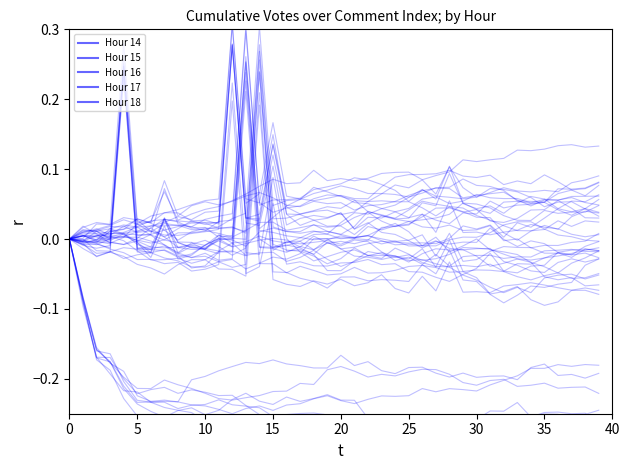

Reading left to right, list all the values displayed in this chart.

Hour 14: 0.0	-0.1	-0.2	-0.2	-0.2	-0.2	-0.2	-0.2	-0.2	-0.2	-0.2	-0.2	-0.2	-0.2	-0.3	-0.3	-0.3	-0.3	-0.3	-0.3	-0.3	-0.3	-0.3	-0.3	-0.3	-0.3	-0.3	-0.3	-0.3	-0.3	-0.3	-0.3	-0.3	-0.3	-0.3	-0.3	-0.3	-0.3	-0.3	-0.3
Hour 15: 0.0	0.0	-0.0	0.0	0.0	-0.0	0.0	0.0	0.0	0.0	0.0	0.0	0.0	0.0	0.3	0.0	0.0	0.0	0.0	0.0	0.0	0.0	0.0	0.0	-0.0	-0.0	0.0	-0.0	0.0	-0.0	-0.0	-0.0	-0.0	-0.0	-0.0	-0.0	-0.0	-0.0	-0.0	-0.0
Hour 16: 0.0	0.0	0.0	-0.0	0.2	-0.0	-0.0	0.0	-0.0	-0.0	-0.0	0.0	-0.0	-0.0	0.0	0.0	0.0	0.0	0.0	0.0	0.0	0.0	0.0	-0.0	-0.0	-0.0	-0.0	0.0	-0.0	-0.0	0.0	-0.0	-0.0	-0.0	-0.0	-0.0	-0.0	-0.0	-0.0	-0.0
Hour 17: 0.0	0.0	0.0	0.0	0.0	0.0	0.0	0.0	0.0	0.0	0.0	0.0	0.3	0.0	0.0	0.1	0.0	-0.0	-0.0	-0.0	-0.0	-0.0	-0.0	-0.0	-0.0	-0.0	-0.0	-0.0	-0.0	-0.0	-0.0	-0.0	-0.0	-0.0	-0.0	-0.0	-0.0	-0.0	-0.0	-0.0
Hour 18: 0.0	-0.0	0.0	0.0	0.0	-0.0	-0.0	-0.0	-0.0	-0.0	-0.0	-0.0	-0.0	0.2	-0.0	-0.0	-0.0	-0.0	-0.0	-0.0	-0.0	0.0	-0.0	-0.0	-0.0	-0.0	-0.0	-0.0	-0.0	0.0	0.0	0.0	0.0	0.0	0.0	0.0	0.0	0.0	-0.0	-0.0